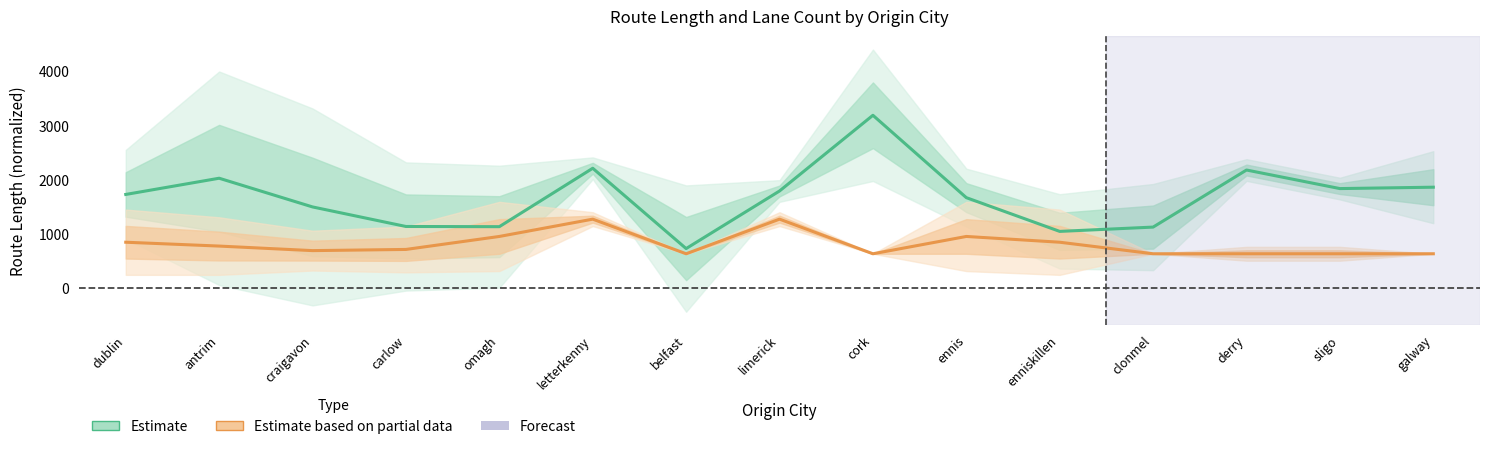

Reading right to left, list all the values displayed in this chart.

Route Length (Estimate): galway=1866.2	sligo=1840.7	derry=2183.0	clonmel=1130.5	enniskillen=1051.1	ennis=1673.5	cork=3192.5	limerick=1796.2	belfast=734.2	letterkenny=2215.6	omagh=1138.2	carlow=1141.6	craigavon=1502.2	antrim=2031.6	dublin=1732.5
Num Lanes (Estimate based on partial data): galway=638.5	sligo=638.5	derry=638.5	clonmel=638.5	enniskillen=851.3	ennis=957.7	cork=638.5	limerick=1277.0	belfast=638.5	letterkenny=1277.0	omagh=957.7	carlow=718.3	craigavon=696.5	antrim=780.4	dublin=851.3